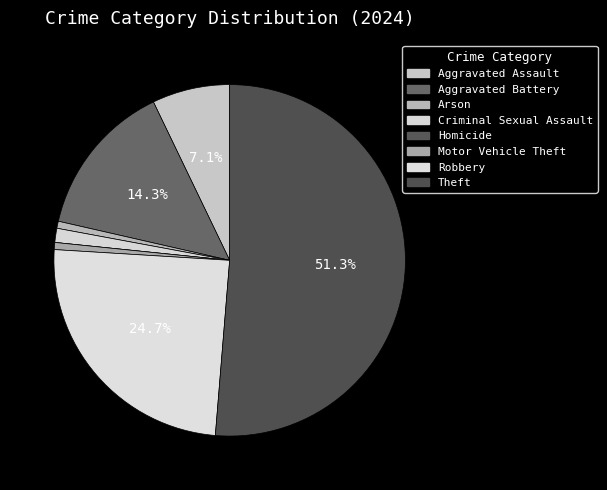

Combined, what portion of the pie is Aggravated Assault and Homicide?

7.1%